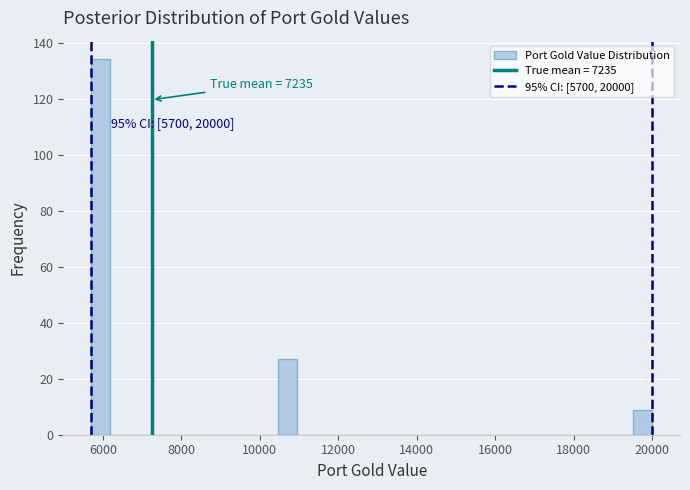

Around what value on the x-axis is the tallest bar? Give the approximate position of its centre, as read against the axis.

6000